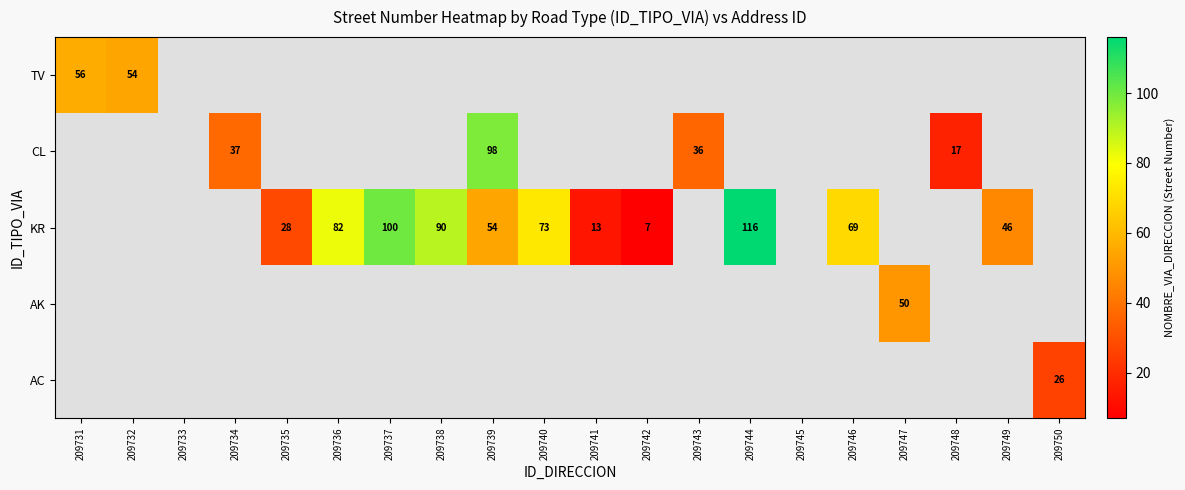

What is the total value across all series at 209731?

56